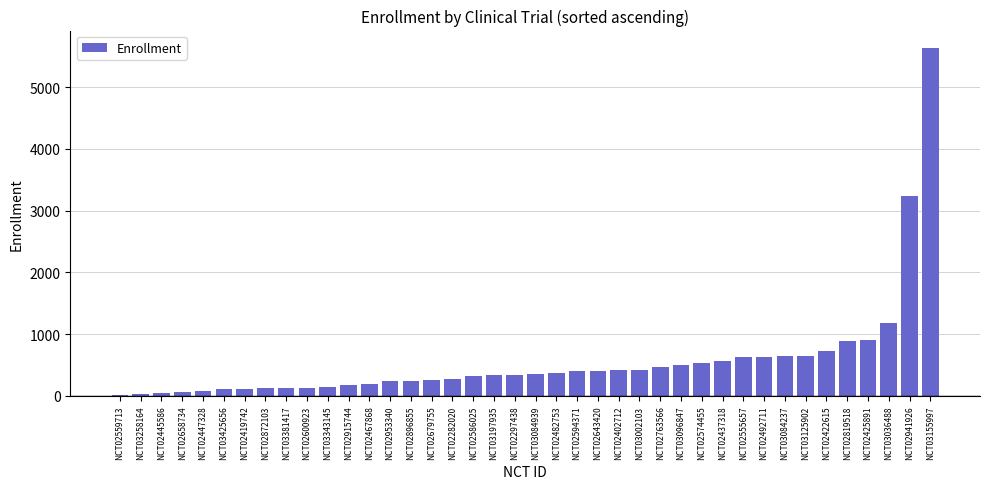

Where is the data nearest to the value 2824?

NCT02941926